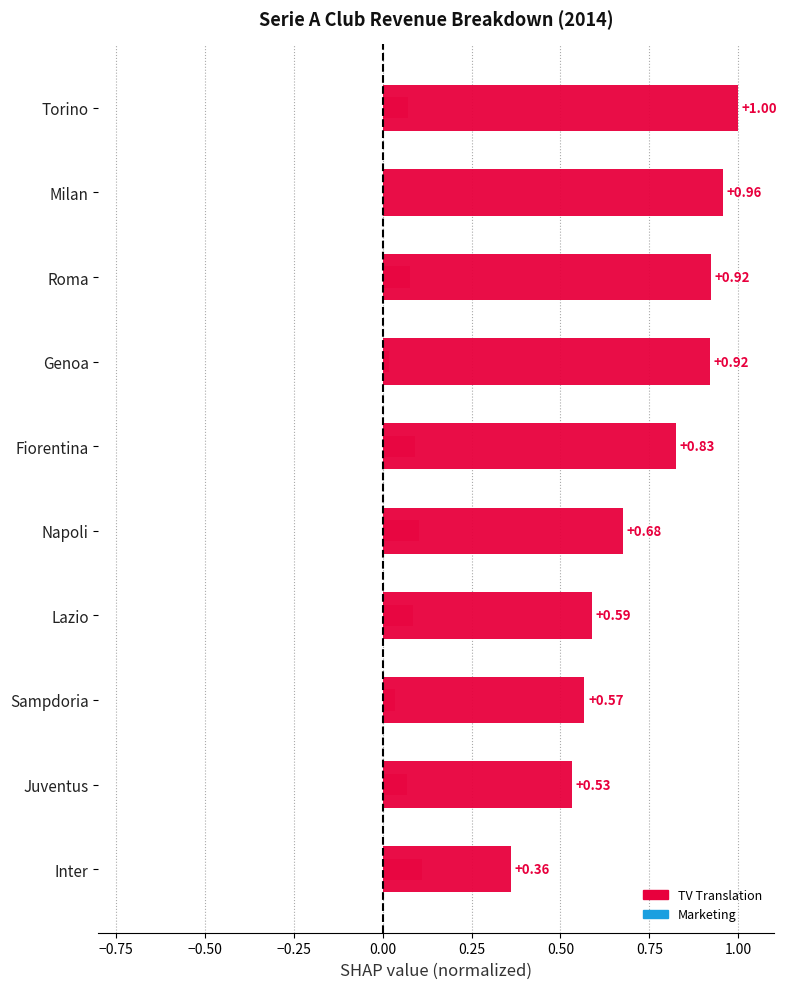

Is it true that TV Translation equals 0.3 at Genoa?

False